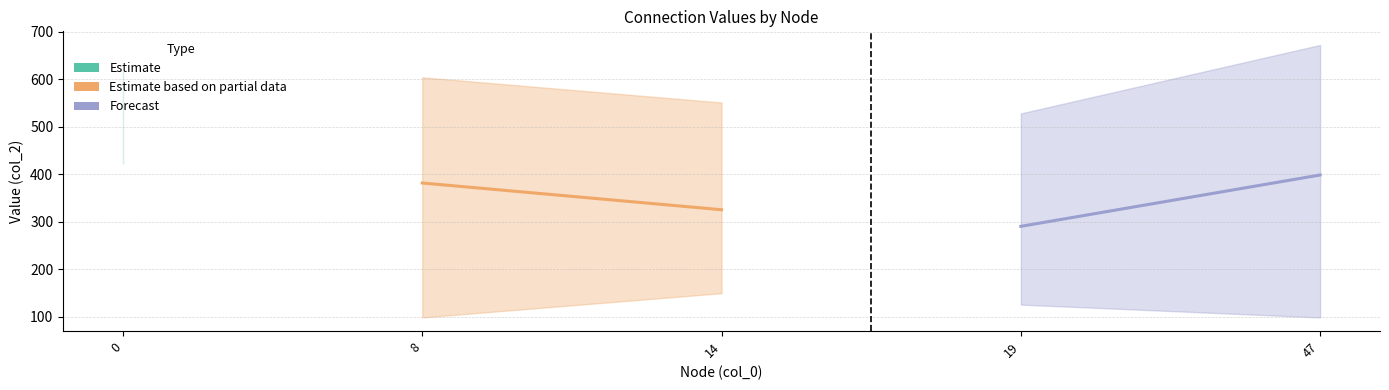

What is the value of the Estimate based on partial data point at the 1st from the left?

381.8